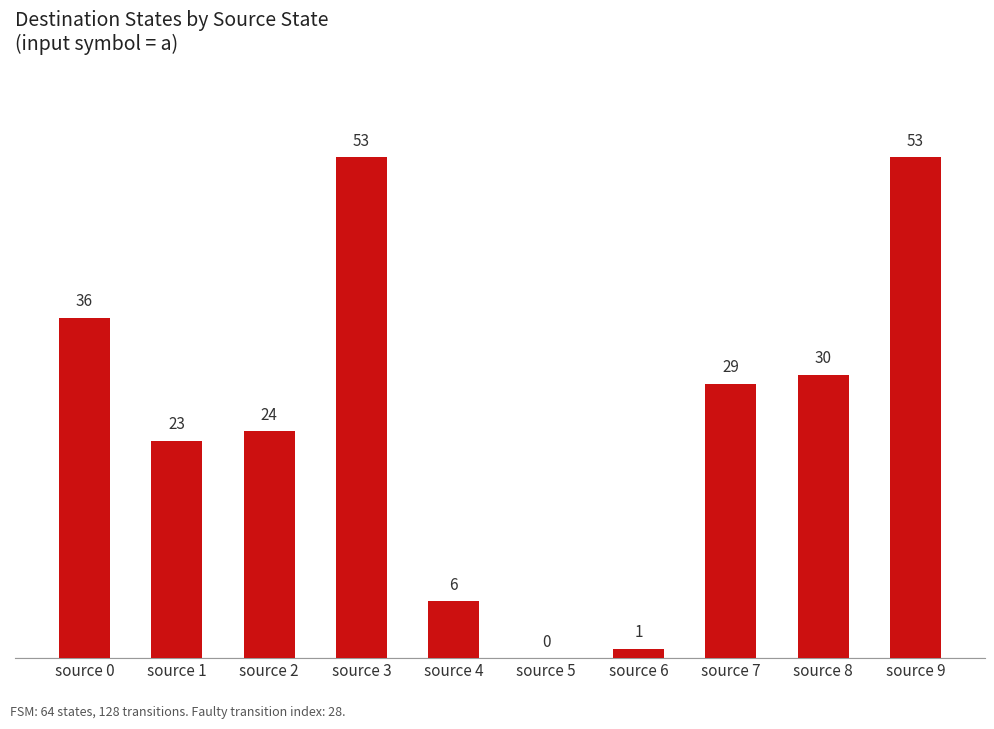

The value at source 8 is 49. True or false?

False